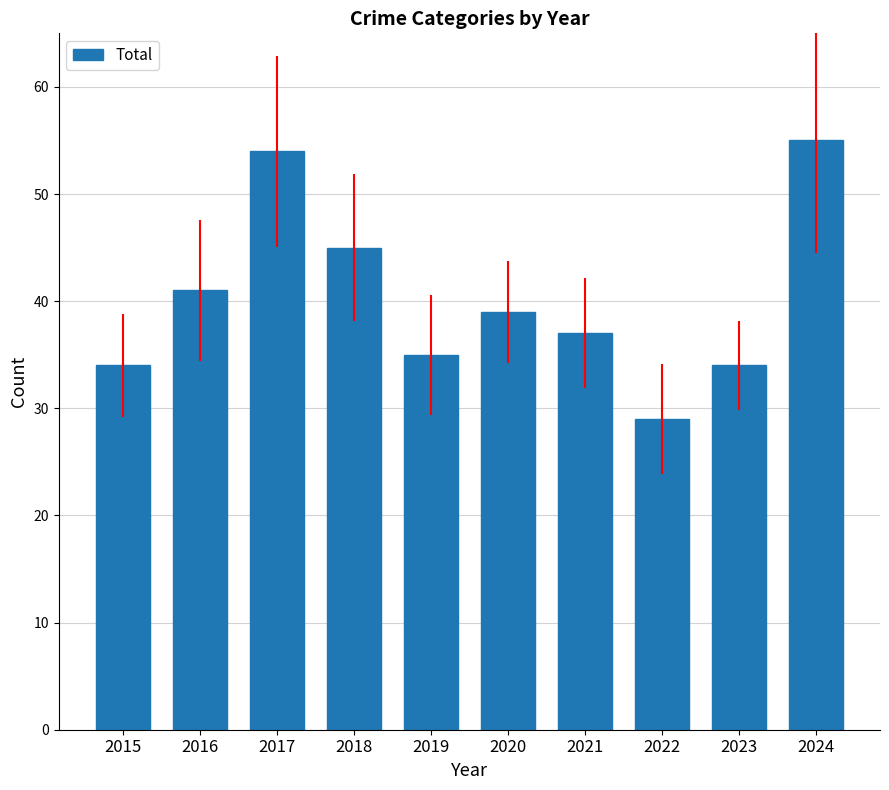

What is the change in value from 2015 to 2018?

+11